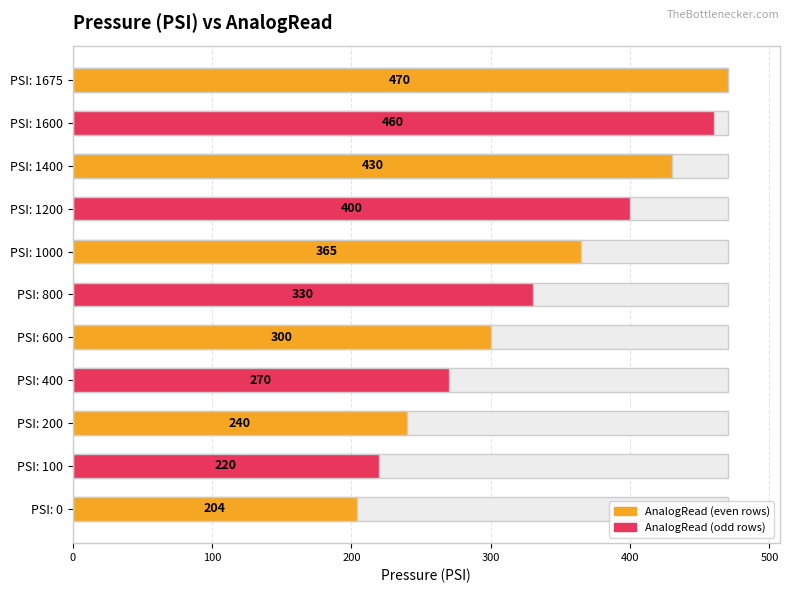

What is the approximate value at PSI: 0, to the nearest 10?

200